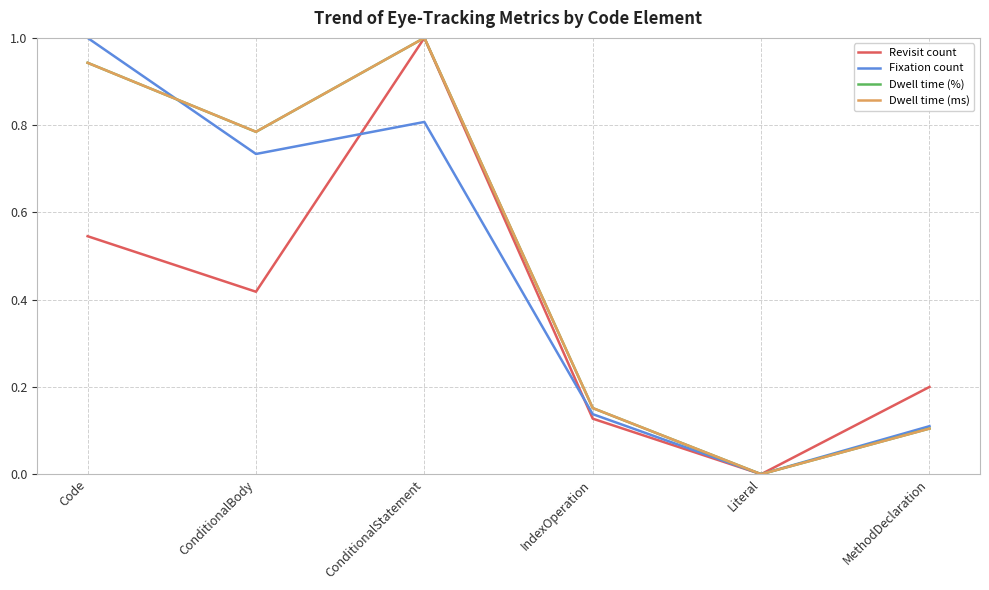

Which series changed the most between Code and ConditionalBody?

Fixation count